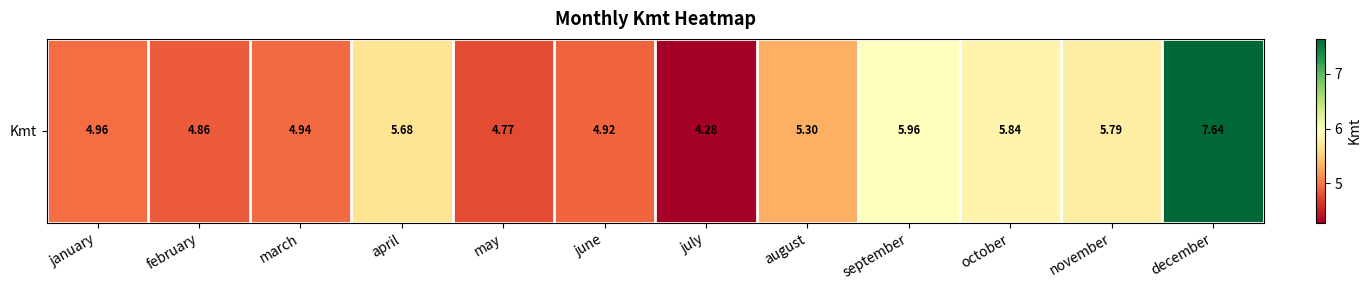

Approximately how many times larger is the value at may compared to july?

1.1